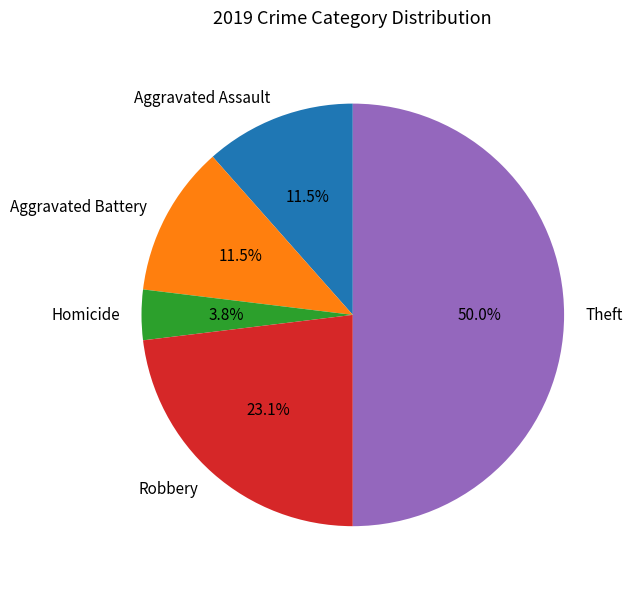

How many slices are in this pie chart?

5